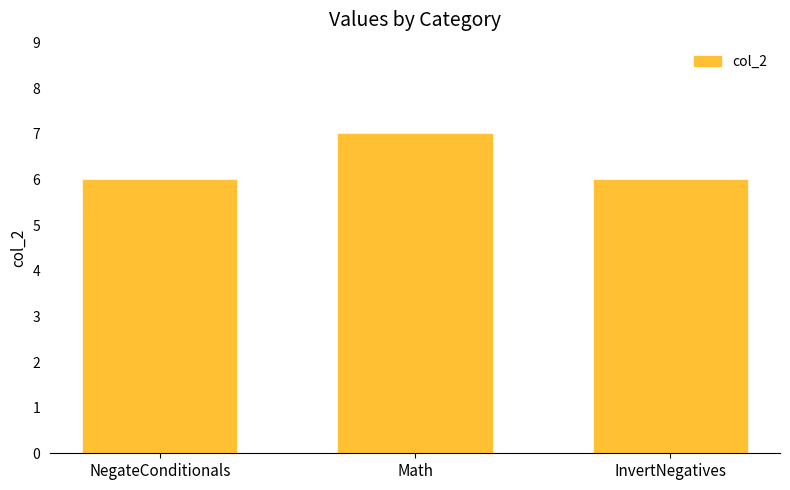

Are the bars grouped side by side (vs. stacked)?

No